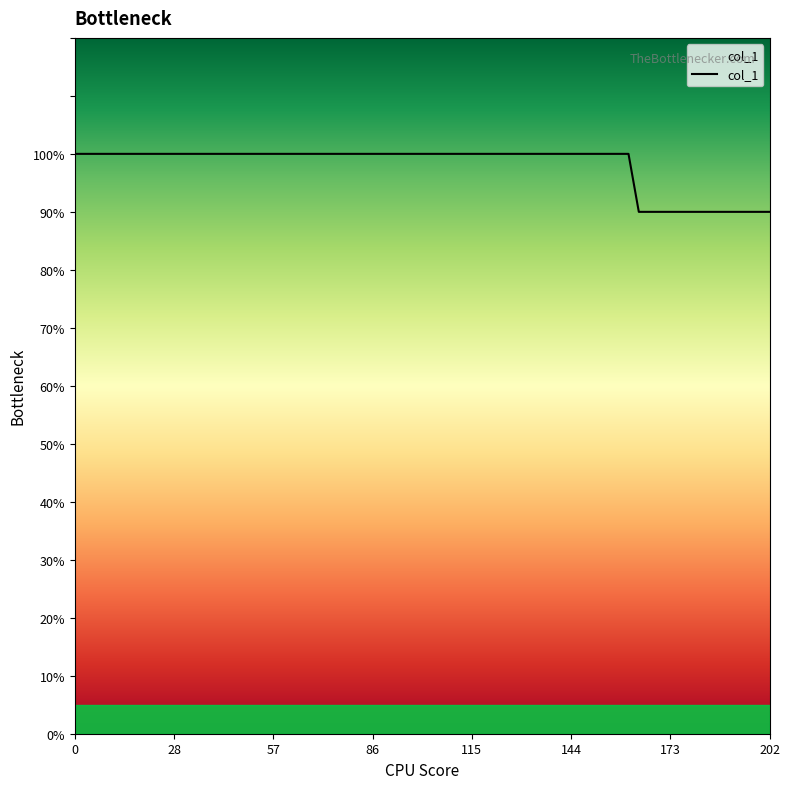

Does the chart have visible grid lines?

No